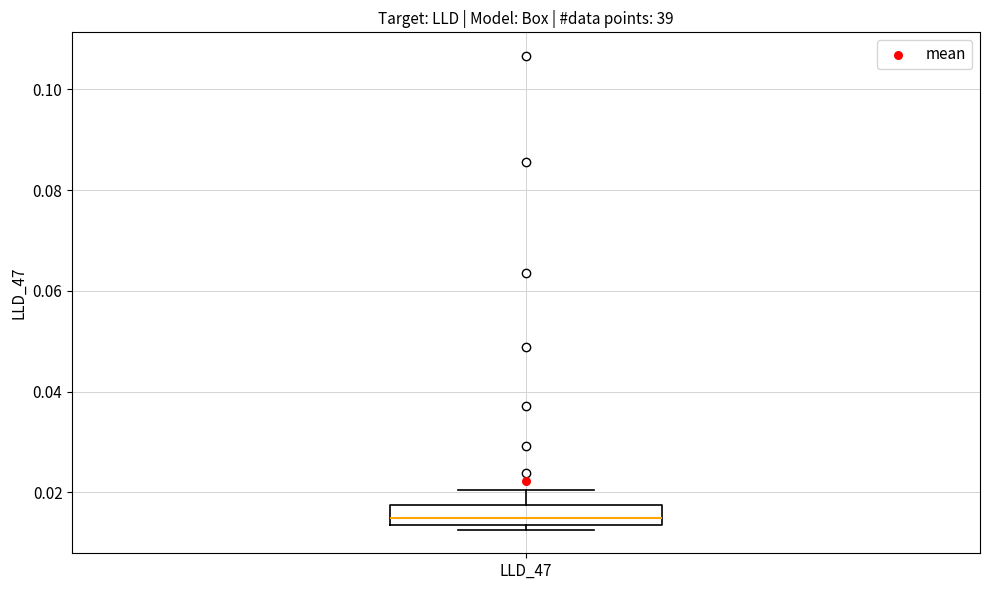

Transcribe this box plot: give where the median line is, the range the box spans, and where the two whiskers end, as read against the y-axis. The values are not printed on the chart, so give them approximately, as read against the axis.

median 0.014 (inside the box), box 0.014 to 0.018, whiskers 0.012 to 0.020